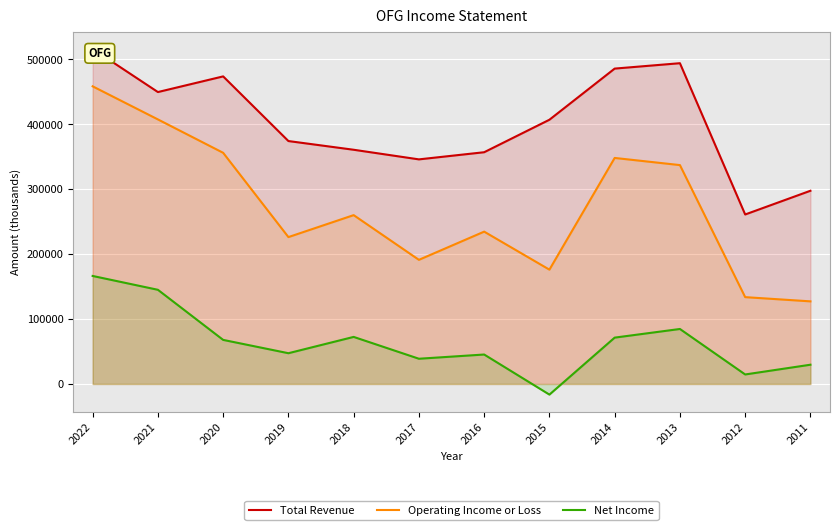

The Operating Income or Loss series shows 527416 at 2014. True or false?

False